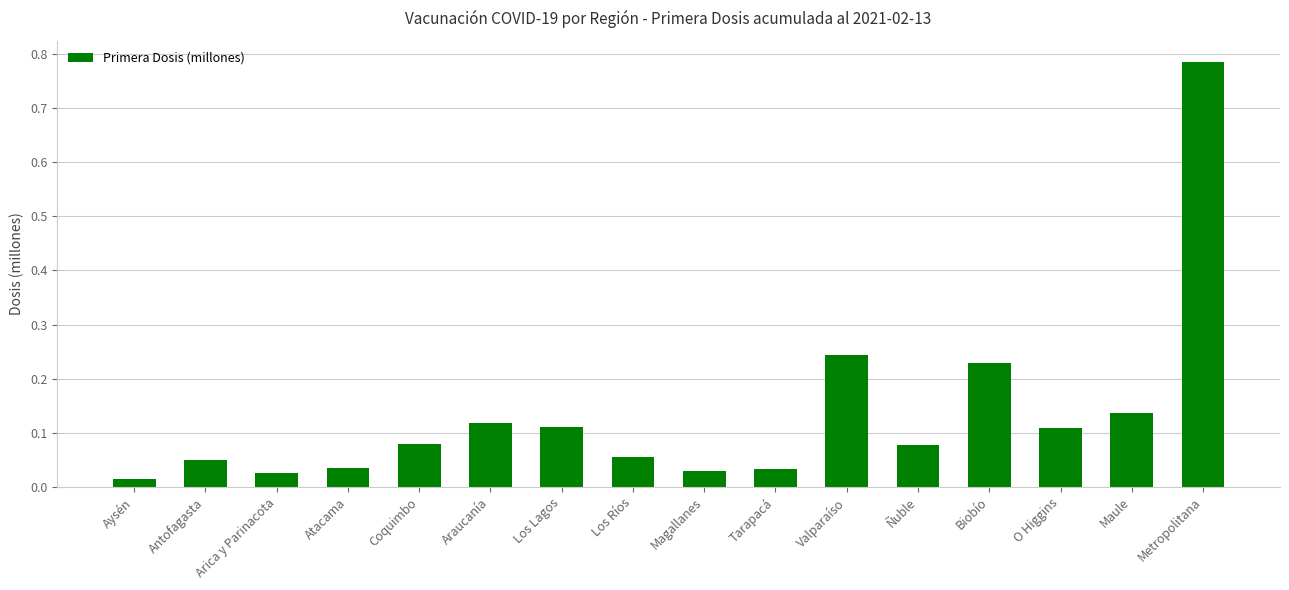

Does the chart contain any negative values?

No